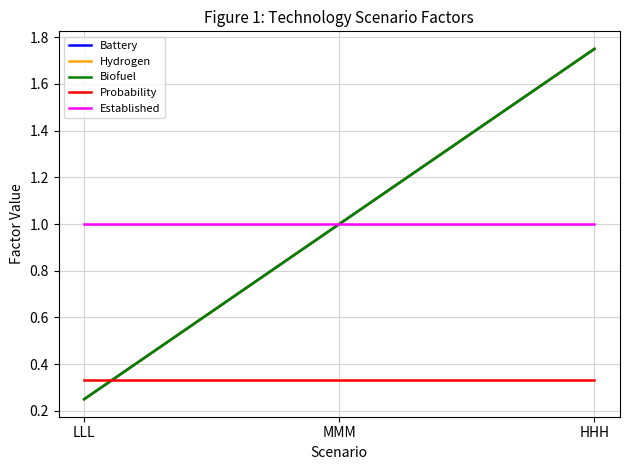

Is this an area chart (filled region under the line)?

No